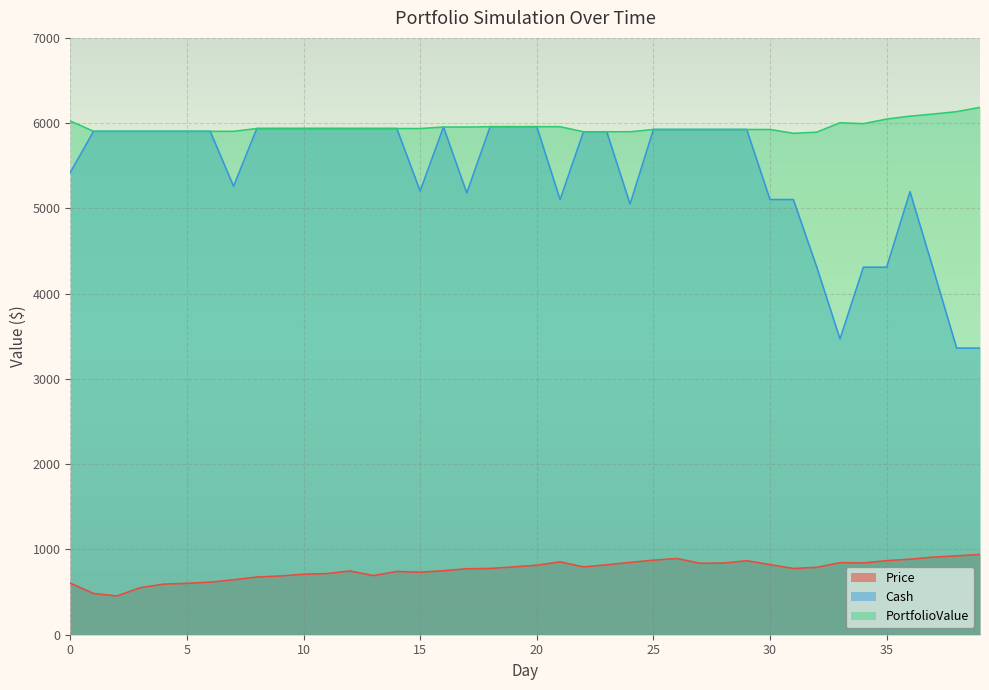

How many series are shown in this chart?

3